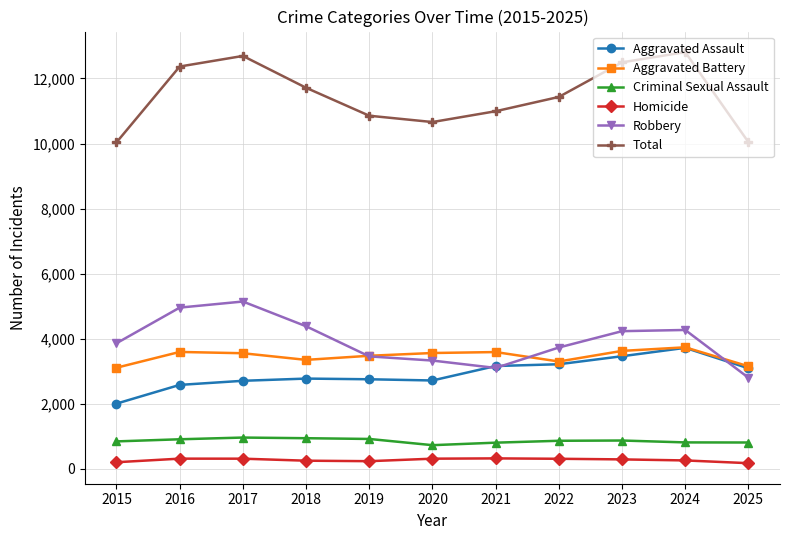

How many interior local valleys does the Robbery series have?

1